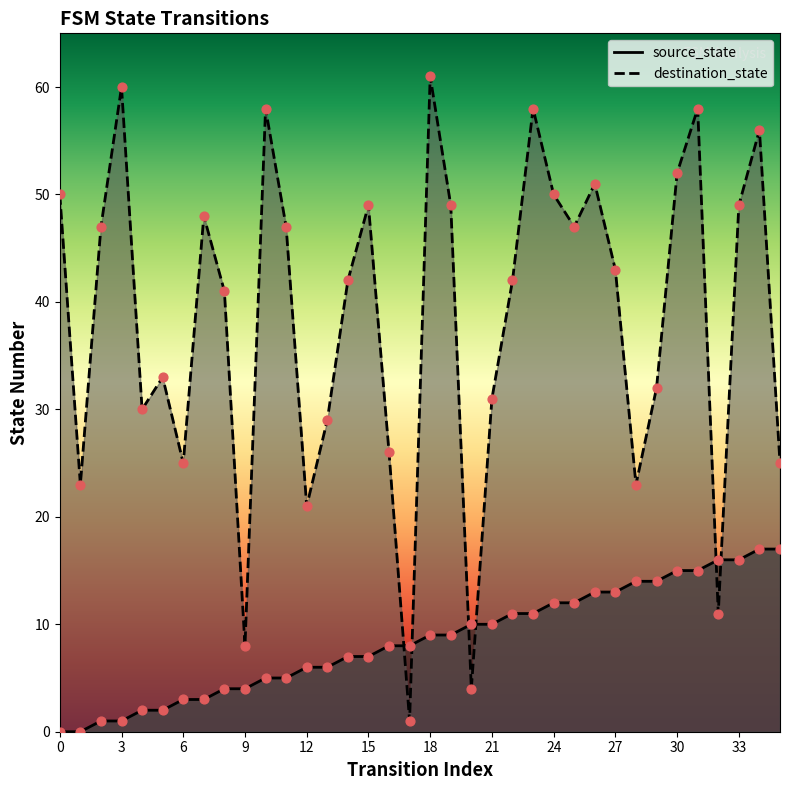

What are all the series names shown in the legend?

source_state, destination_state